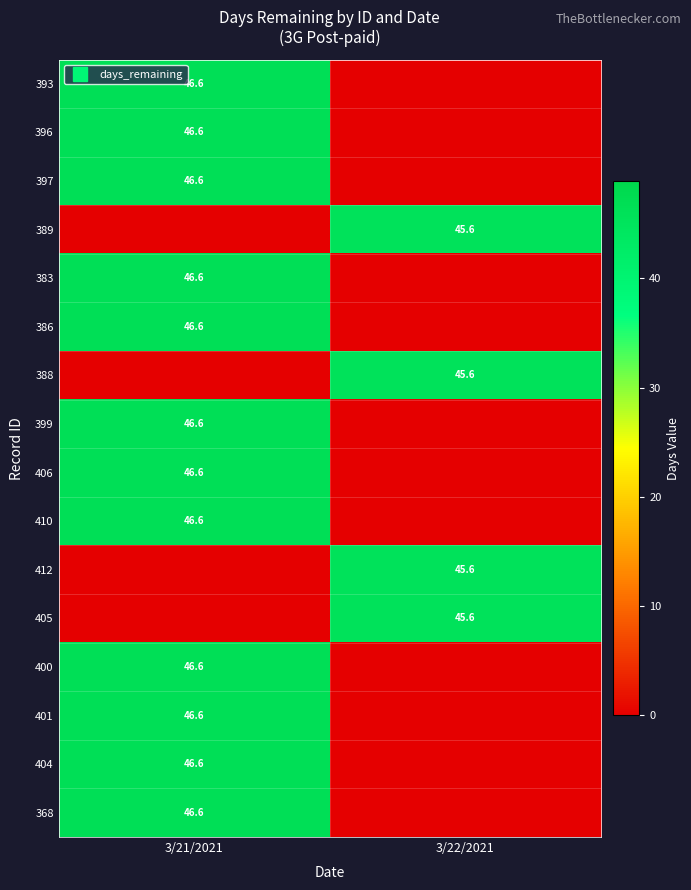

Which has a higher value, 3/22/2021 or 3/21/2021?

3/21/2021